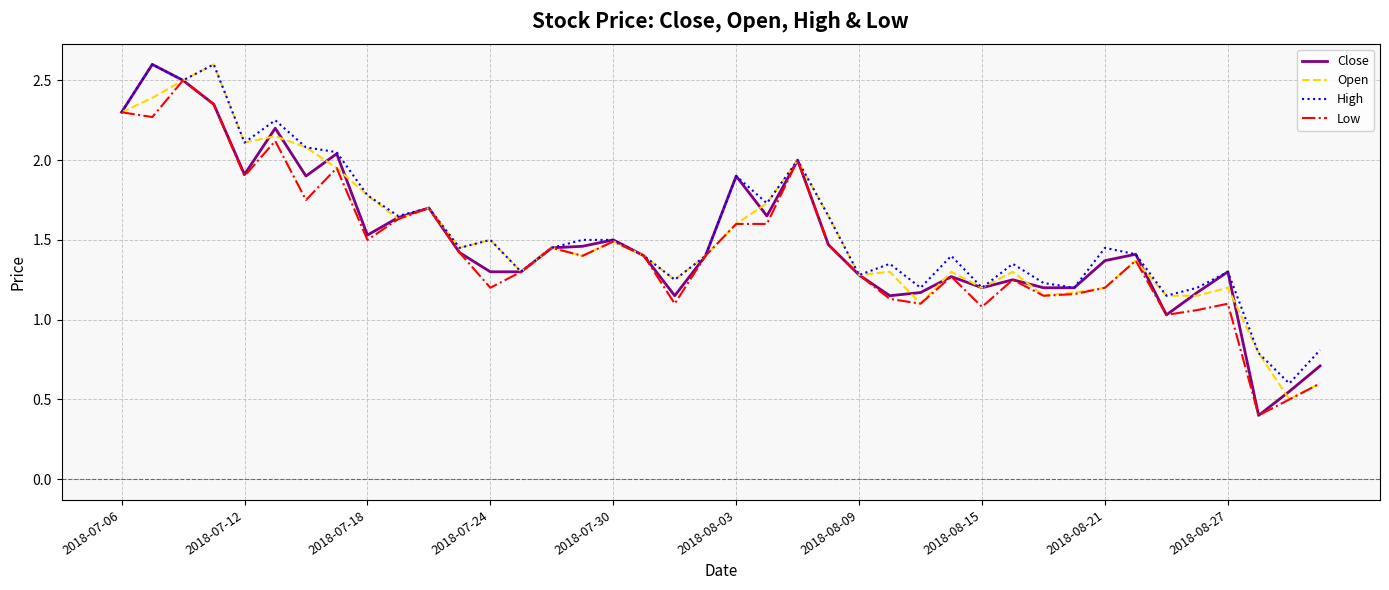

What is the maximum value for High?

2.6